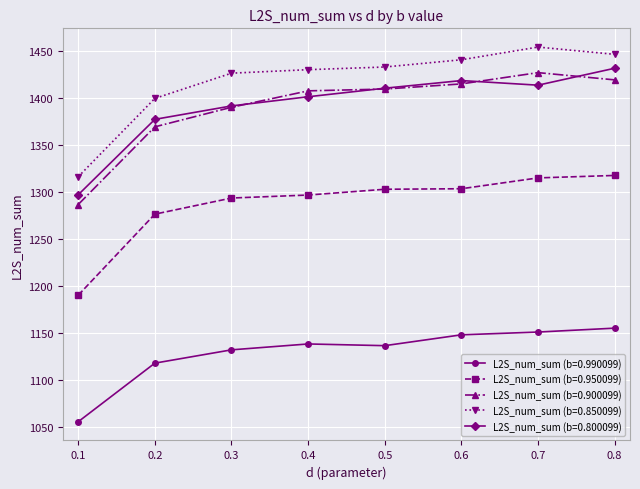

Where does the L2S_num_sum (b=0.900099) series first go above 1409?

0.5